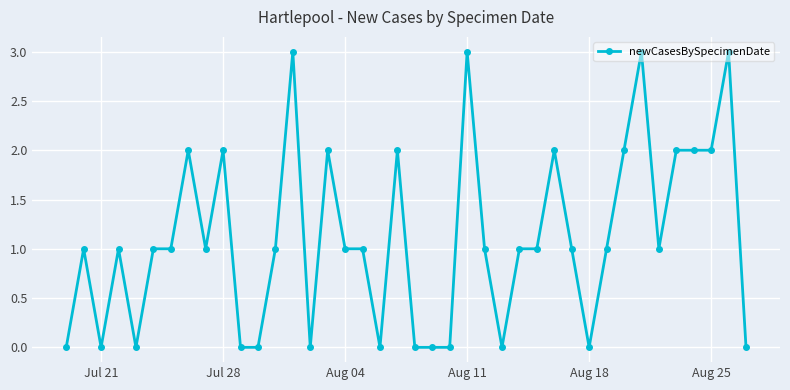

What is the difference between the maximum and minimum values?

3